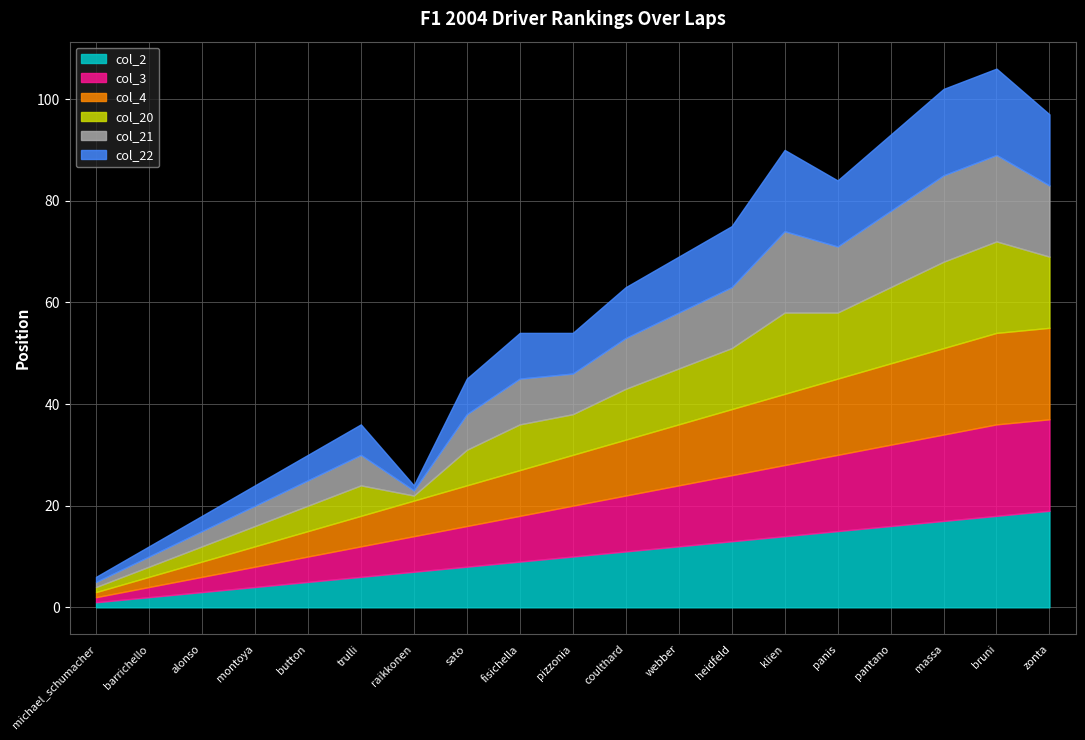

Reading left to right, extract all data points from this chart.

col_2: 1	2	3	4	5	6	7	8	9	10	11	12	13	14	15	16	17	18	19
col_3: 1	2	3	4	5	6	7	8	9	10	11	12	13	14	15	16	17	18	18
col_4: 1	2	3	4	5	6	7	8	9	10	11	12	13	14	15	16	17	18	18
col_20: 1	2	3	4	5	6	1	7	9	8	10	11	12	16	13	15	17	18	14
col_21: 1	2	3	4	5	6	1	7	9	8	10	11	12	16	13	15	17	17	14
col_22: 1	2	3	4	5	6	1	7	9	8	10	11	12	16	13	15	17	17	14